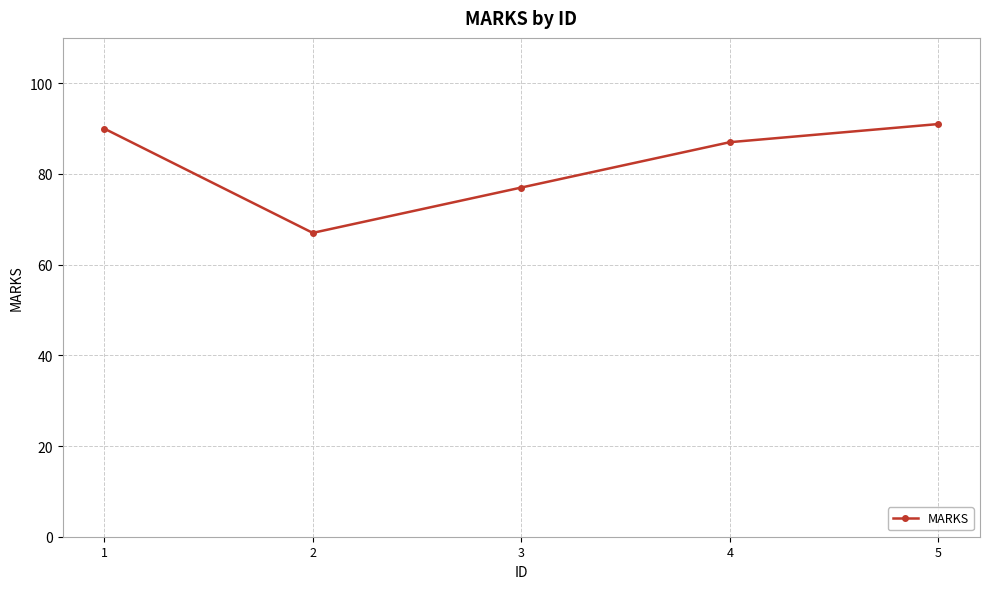

Rank the categories by value from lowest to highest.

2, 3, 4, 1, 5